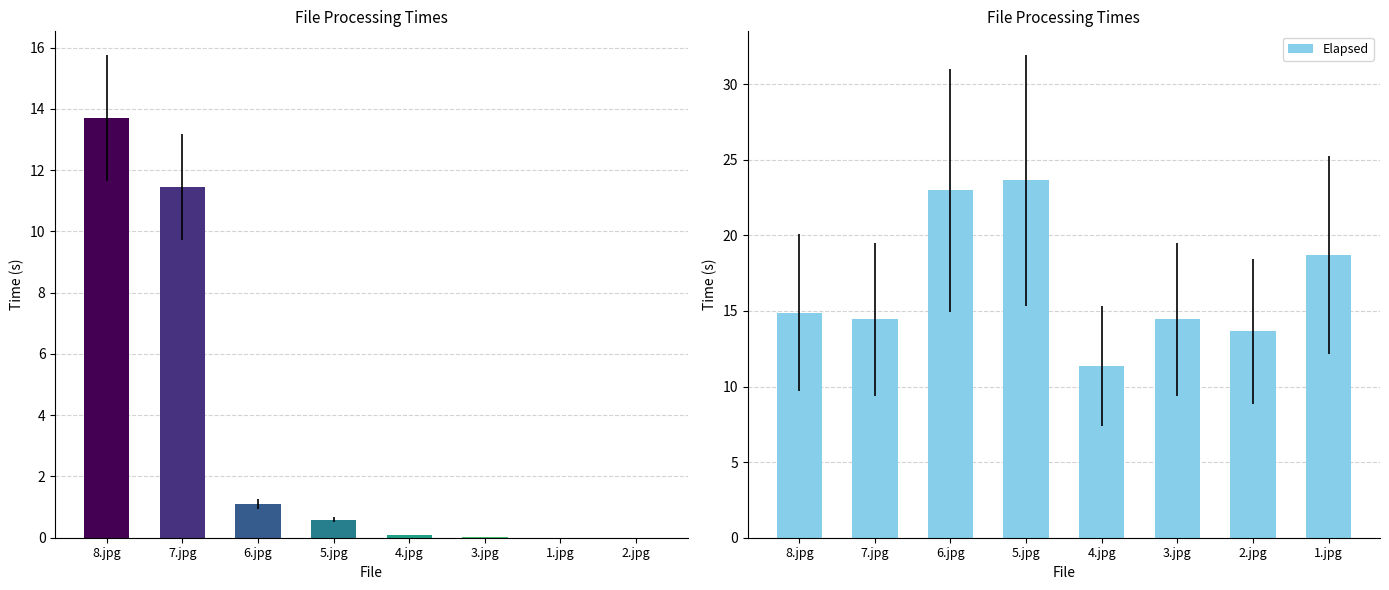

What is the maximum value for Elapsed?

23.6